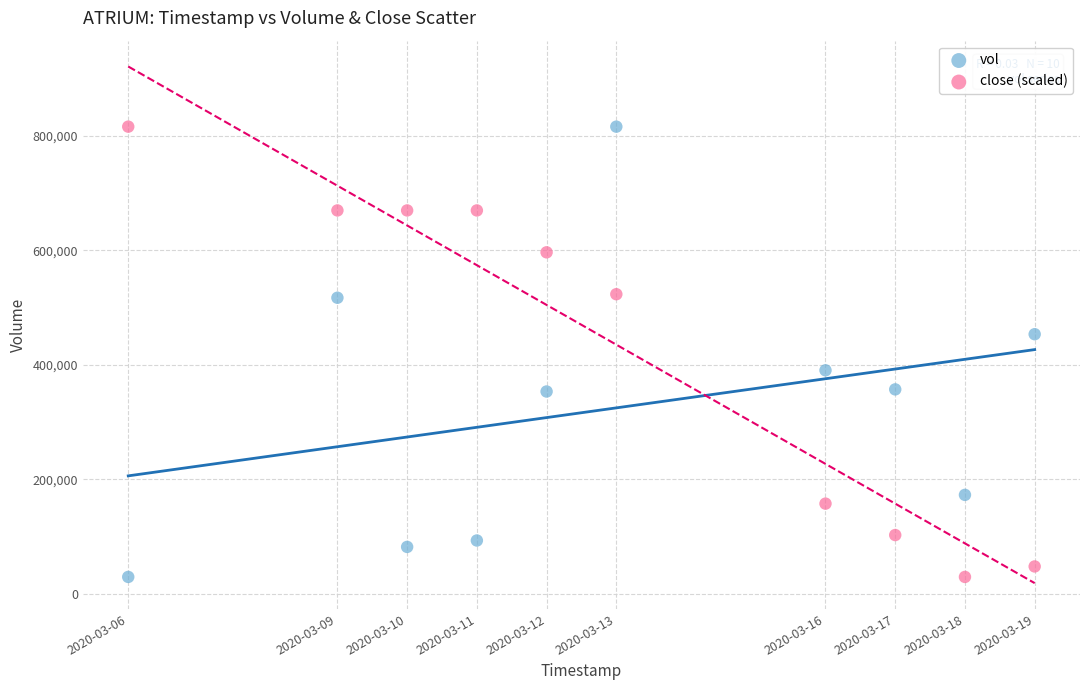

Across all data points, what is the range of Y values (max minus min)?

785800.0